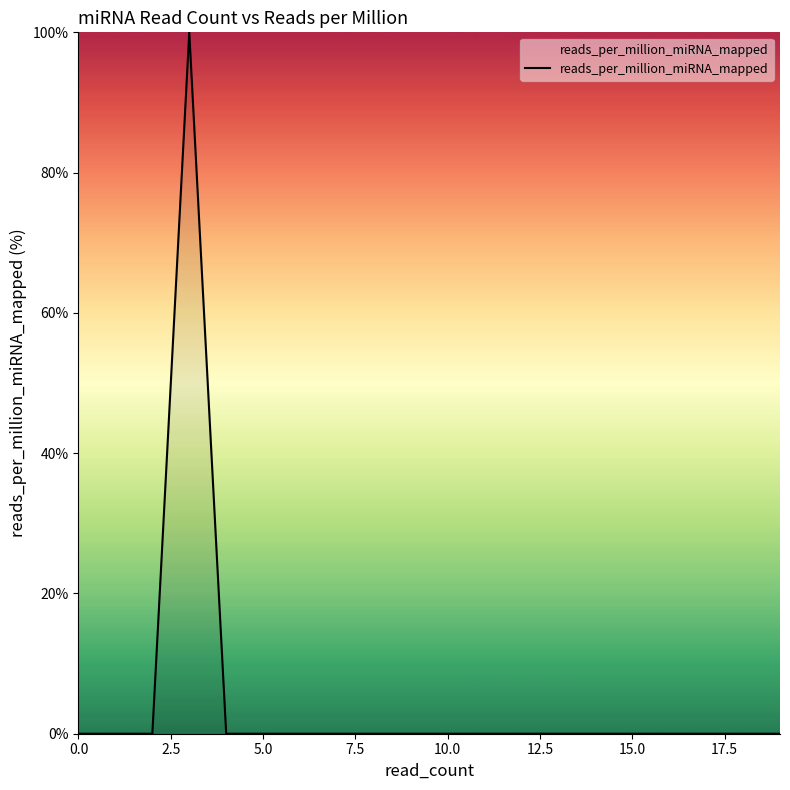

Does the chart display data point markers on the line(s)?

No